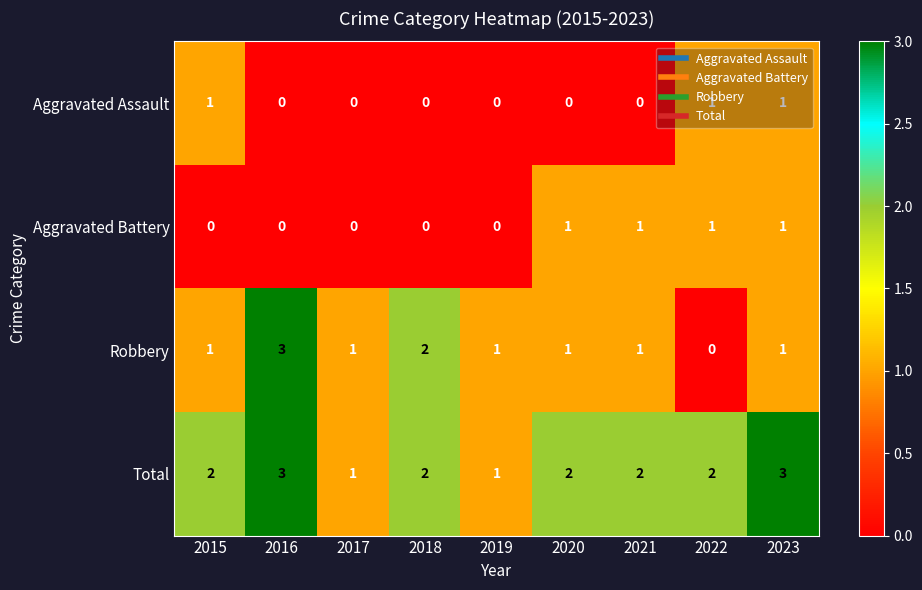

The Total series shows 1 at 2020. True or false?

False